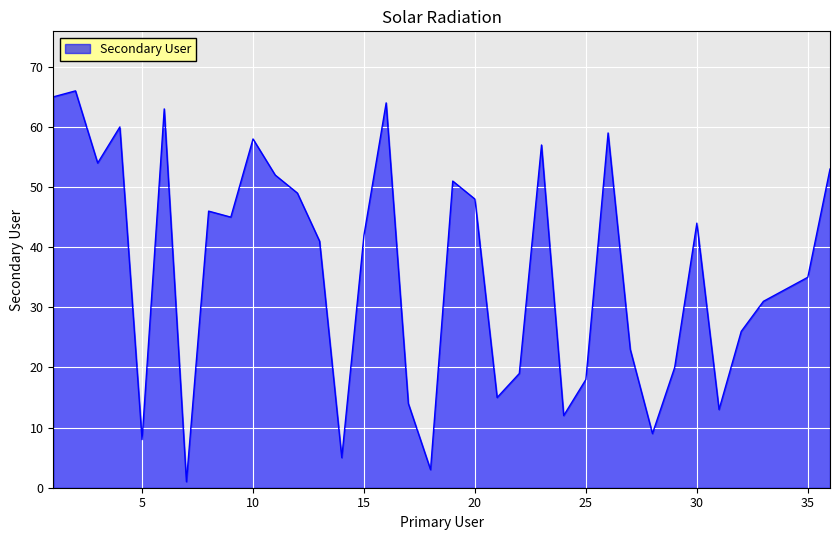

What is the maximum value shown in the chart?

66